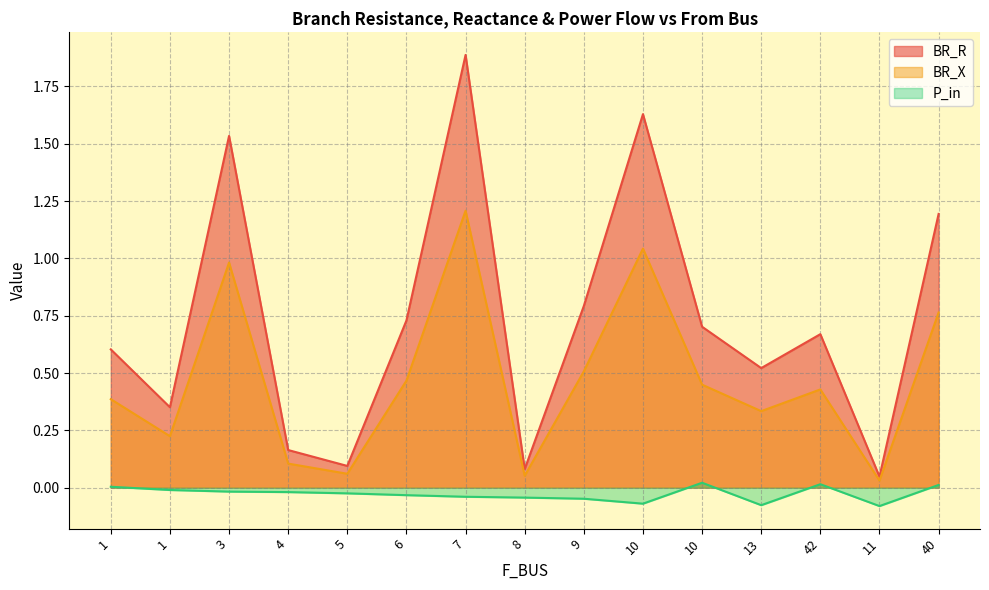

Reading left to right, extract all data points from this chart.

BR_R: 0.6	0.4	1.5	0.2	0.1	0.7	1.9	0.1	0.8	1.6	0.7	0.5	0.7	0.0	1.2
BR_X: 0.4	0.2	1.0	0.1	0.1	0.5	1.2	0.1	0.5	1.0	0.4	0.3	0.4	0.0	0.8
P_in: 0.0	-0.0	-0.0	-0.0	-0.0	-0.0	-0.0	-0.0	-0.0	-0.1	0.0	-0.1	0.0	-0.1	0.0